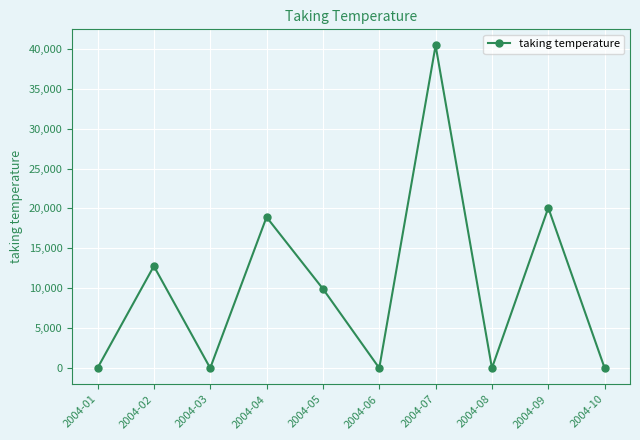

Reading left to right, extract all data points from this chart.

0.0	12775.1	0.0	18919.6	9937.1	0.0	40423.7	0.0	20081.6	0.0